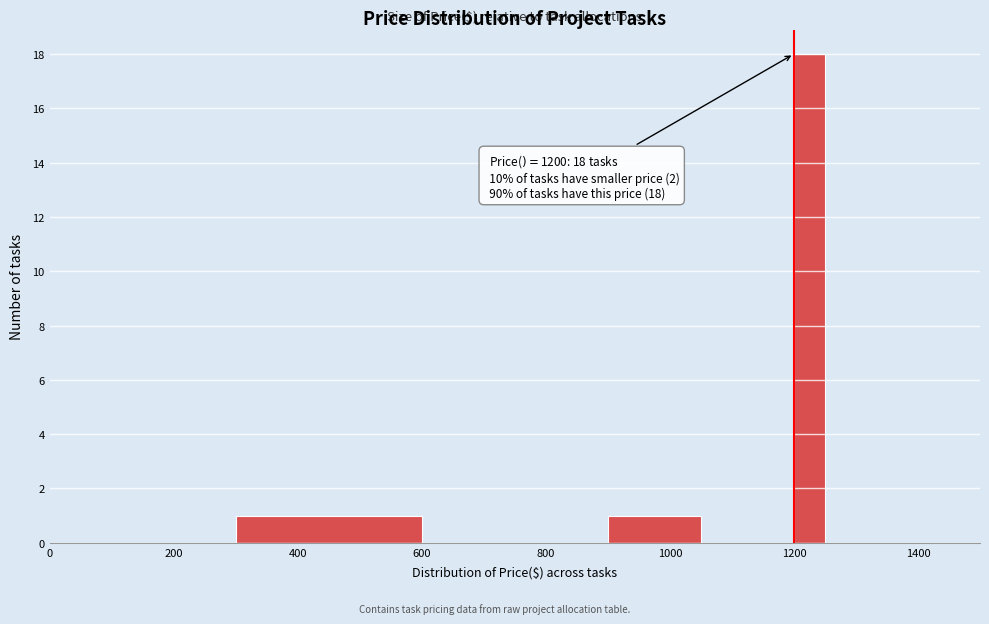

Read against the x-axis, roughly where is the centre of the tallest bar?

1220